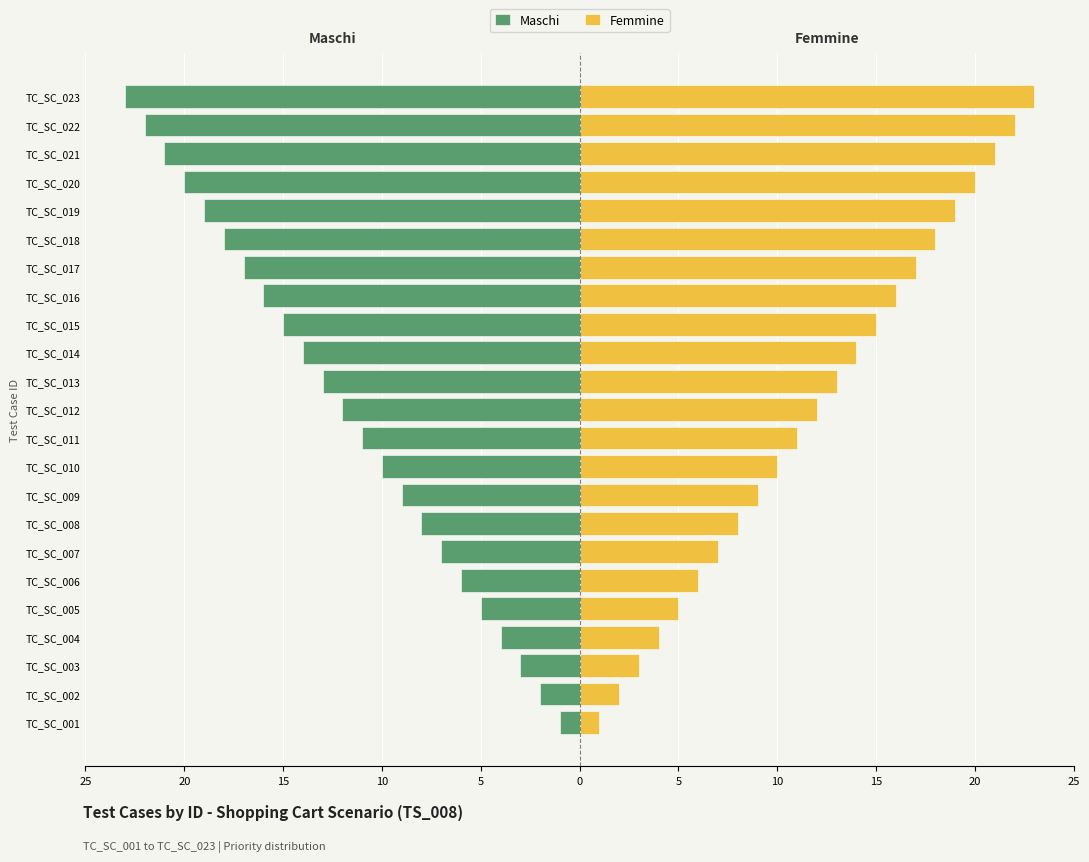

What is the value of the Maschi bar at the 5th from the left?

-5